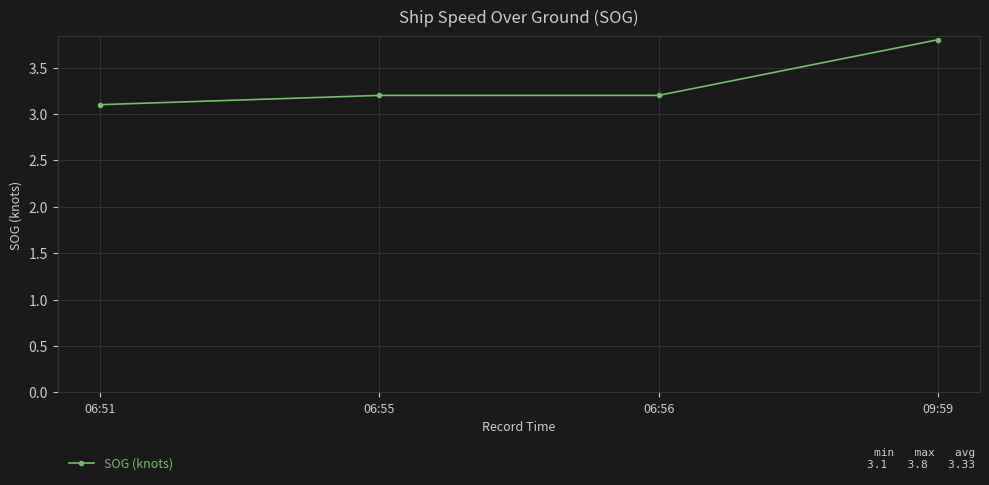

What is the change in value from 06:55 to 09:59?

+0.6